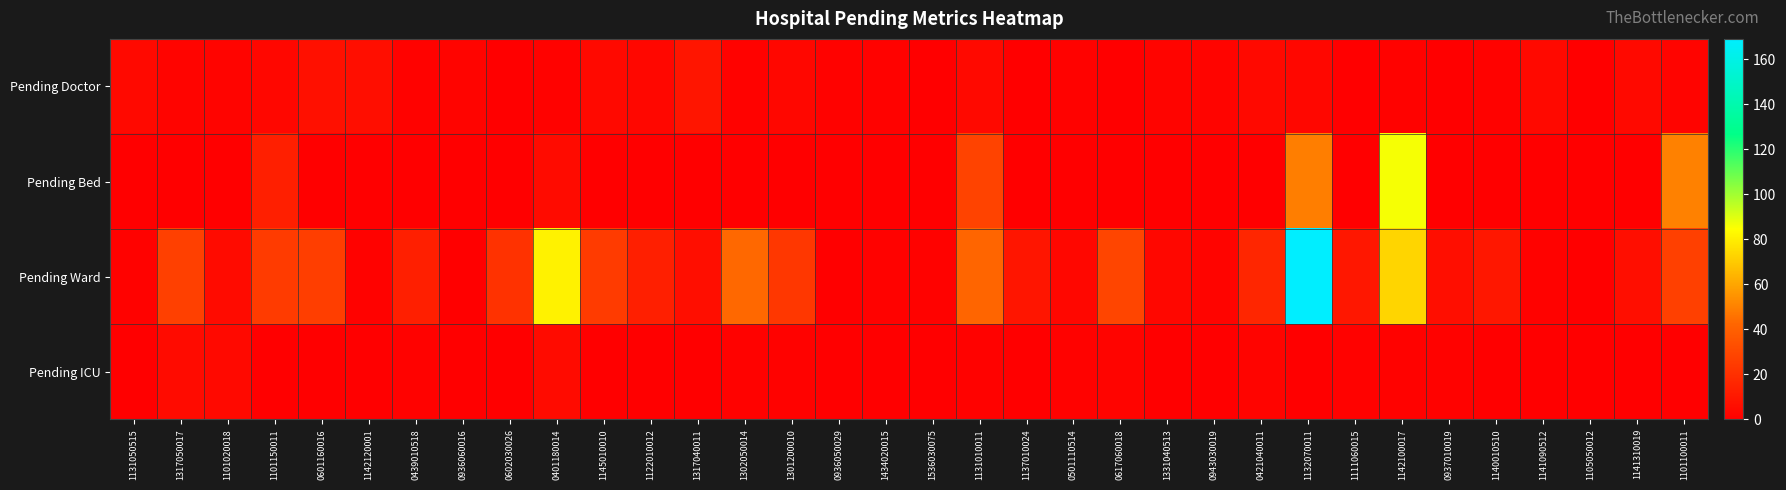

Which series has the widest spread of values?

Pending Ward